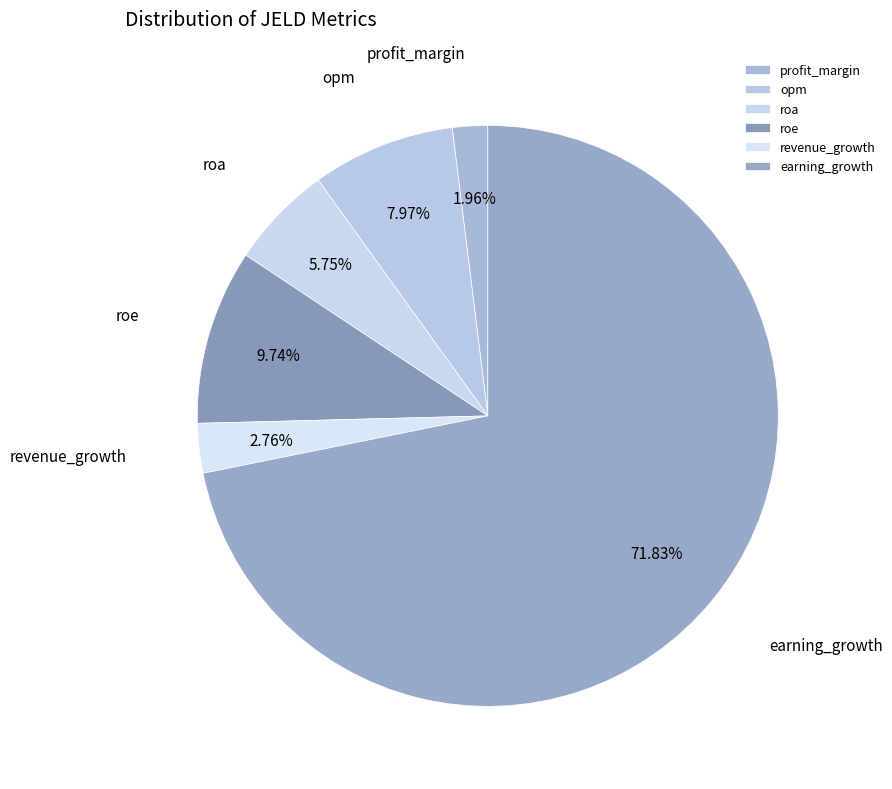

Count the number of slices in the pie.

6